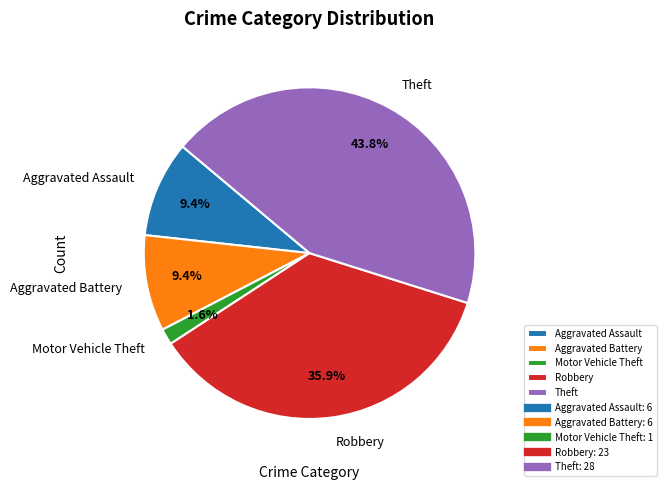

What percentage is the Aggravated Assault slice, to the nearest percent?

9%